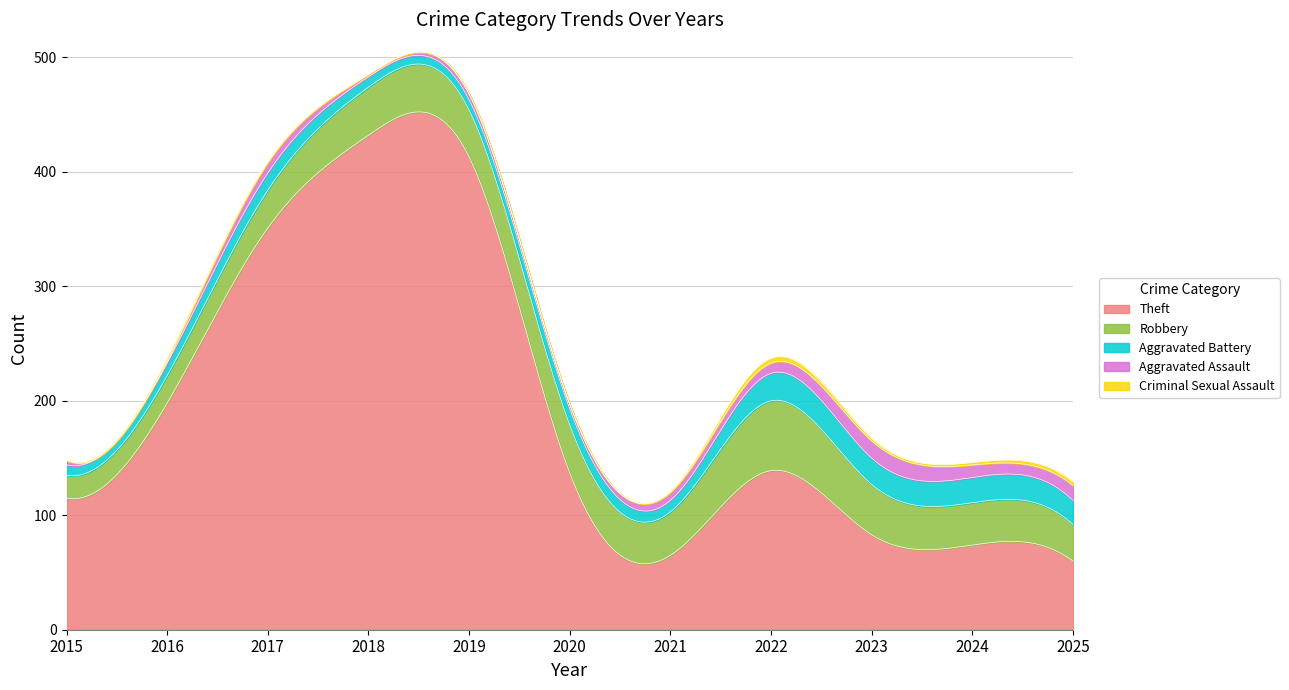

Reading right to left, list all the values displayed in this chart.

Theft: 2025=60	2024=74	2023=83	2022=139	2021=65	2020=137	2019=413	2018=432	2017=351	2016=198	2015=115
Robbery: 2025=32	2024=37	2023=44	2022=61	2021=38	2020=42	2019=41	2018=42	2017=33	2016=24	2015=20
Aggravated Battery: 2025=21	2024=22	2023=23	2022=24	2021=10	2020=14	2019=9	2018=9	2017=15	2016=11	2015=9
Aggravated Assault: 2025=13	2024=11	2023=15	2022=9	2021=7	2020=4	2019=5	2018=2	2017=9	2016=2	2015=4
Criminal Sexual Assault: 2025=3	2024=2	2023=2	2022=4	2021=1	2020=0	2019=0	2018=0	2017=1	2016=2	2015=0